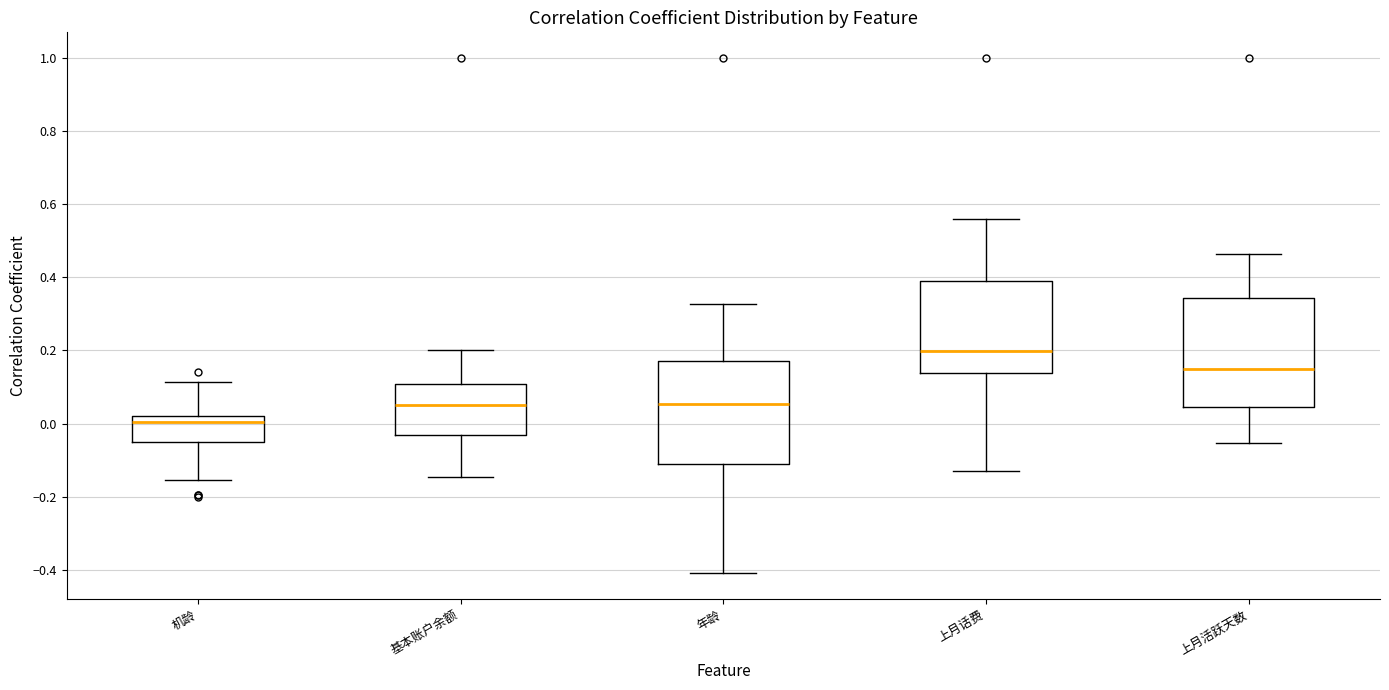

Where does the median line of the box for 基本账户余额 sit on the y-axis? The values are not printed on the chart, so give them approximately, as read against the axis.

0.06